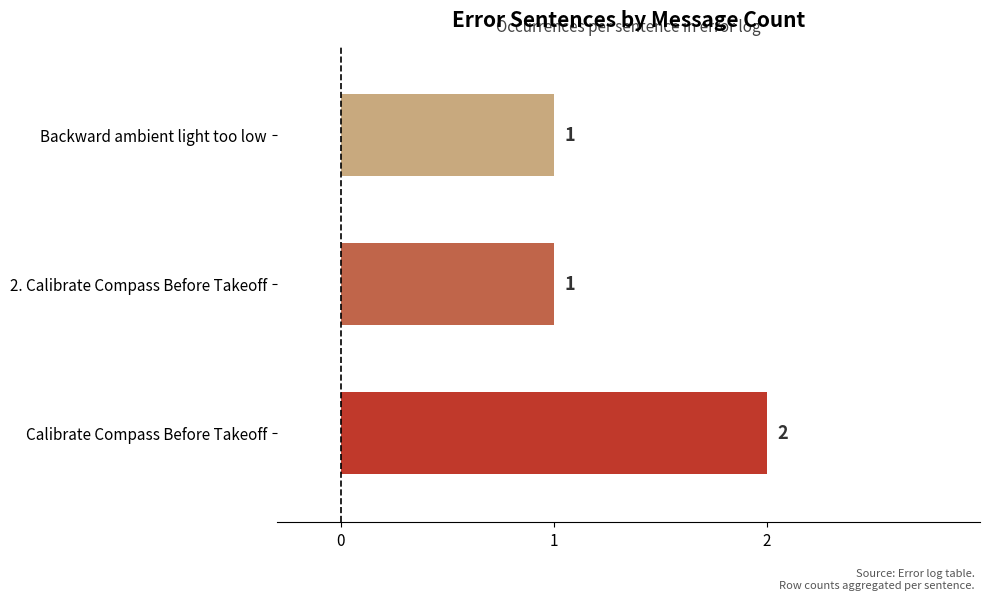

Which category has the highest value across all series?

Calibrate Compass Before Takeoff